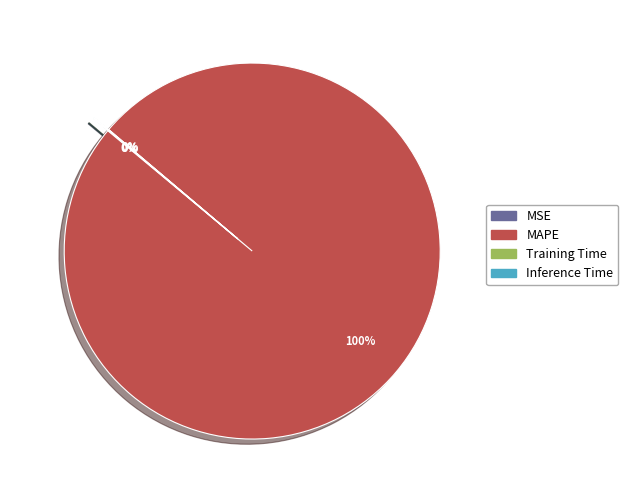

Which category has the biggest portion of the pie?

MAPE